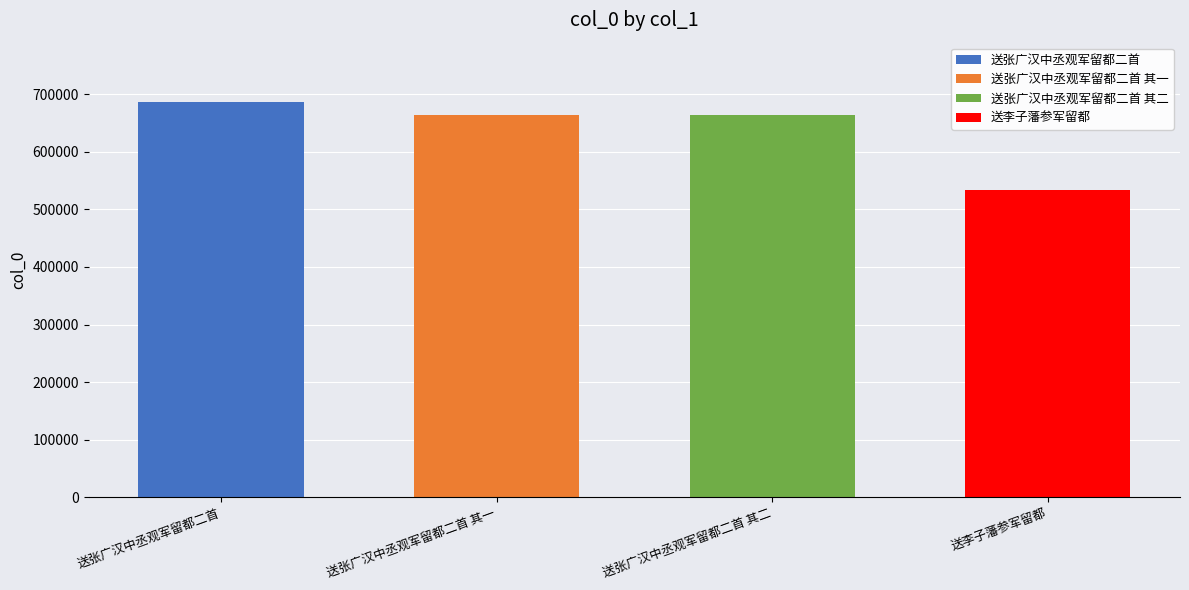

At which category does the chart reach its minimum across all series?

送李子藩参军留都